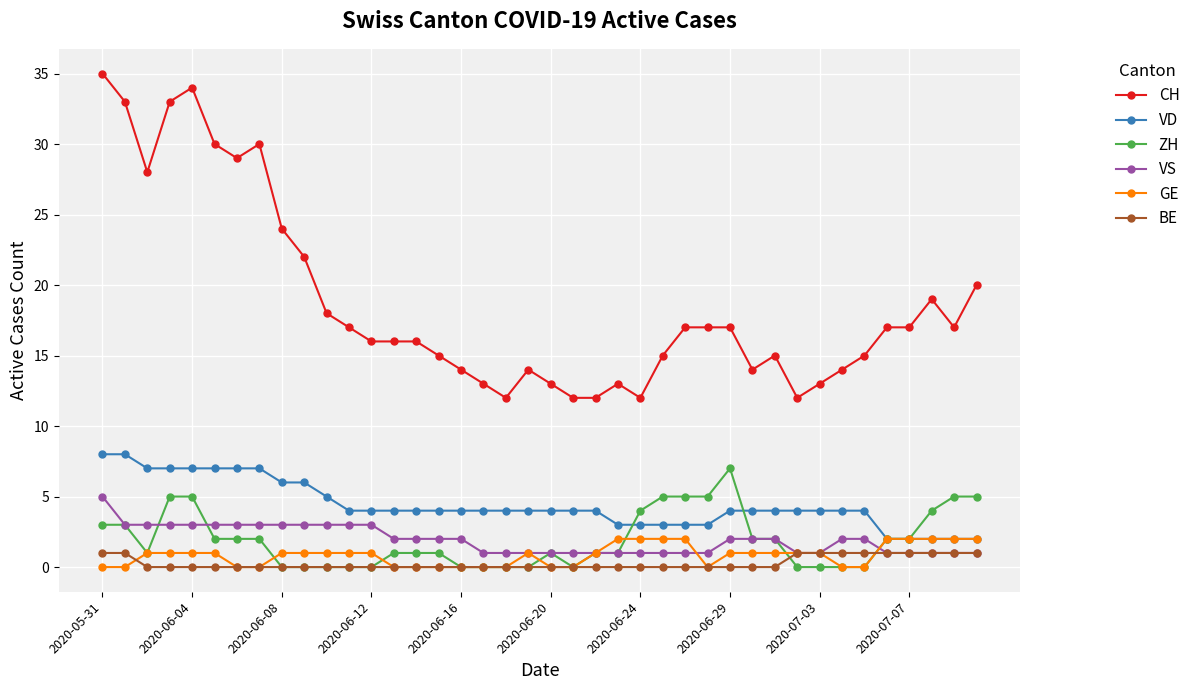

At how many categories does at least one series exceed 31?

4